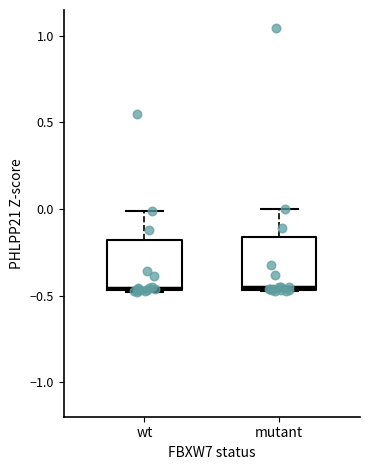

Reading left to right, transcribe this box plot: for each box, give where its median line is, the range the box spans, and where its two whiskers end, as read against the y-axis. The values are not printed on the chart, so give them approximately, as read against the axis.

wt: median -0.45, box -0.45 to -0.20, whiskers -0.50 to 0.00
mutant: median -0.45 (just above the box's lower edge), box -0.45 to -0.15, whiskers -0.45 to 0.00